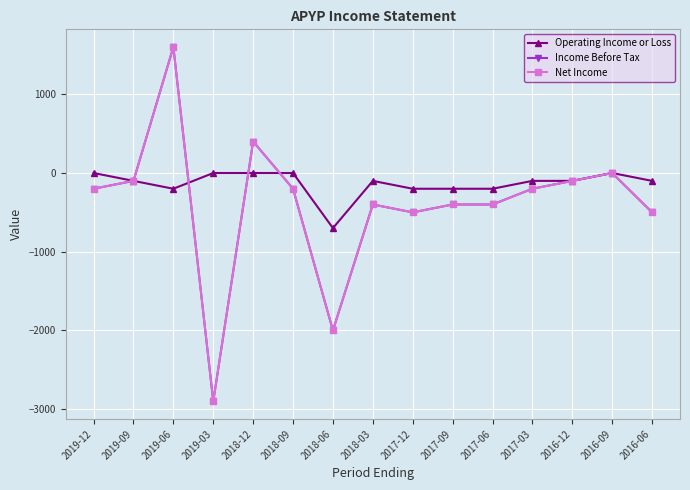

Reading left to right, extract all data points from this chart.

Operating Income or Loss: 2019-12=0	2019-09=-100	2019-06=-200	2019-03=0	2018-12=0	2018-09=0	2018-06=-700	2018-03=-100	2017-12=-200	2017-09=-200	2017-06=-200	2017-03=-100	2016-12=-100	2016-09=0	2016-06=-100
Income Before Tax: 2019-12=-200	2019-09=-100	2019-06=1600	2019-03=-2900	2018-12=400	2018-09=-200	2018-06=-2000	2018-03=-400	2017-12=-500	2017-09=-400	2017-06=-400	2017-03=-200	2016-12=-100	2016-09=0	2016-06=-500
Net Income: 2019-12=-200	2019-09=-100	2019-06=1600	2019-03=-2900	2018-12=400	2018-09=-200	2018-06=-2000	2018-03=-400	2017-12=-500	2017-09=-400	2017-06=-400	2017-03=-200	2016-12=-100	2016-09=0	2016-06=-500